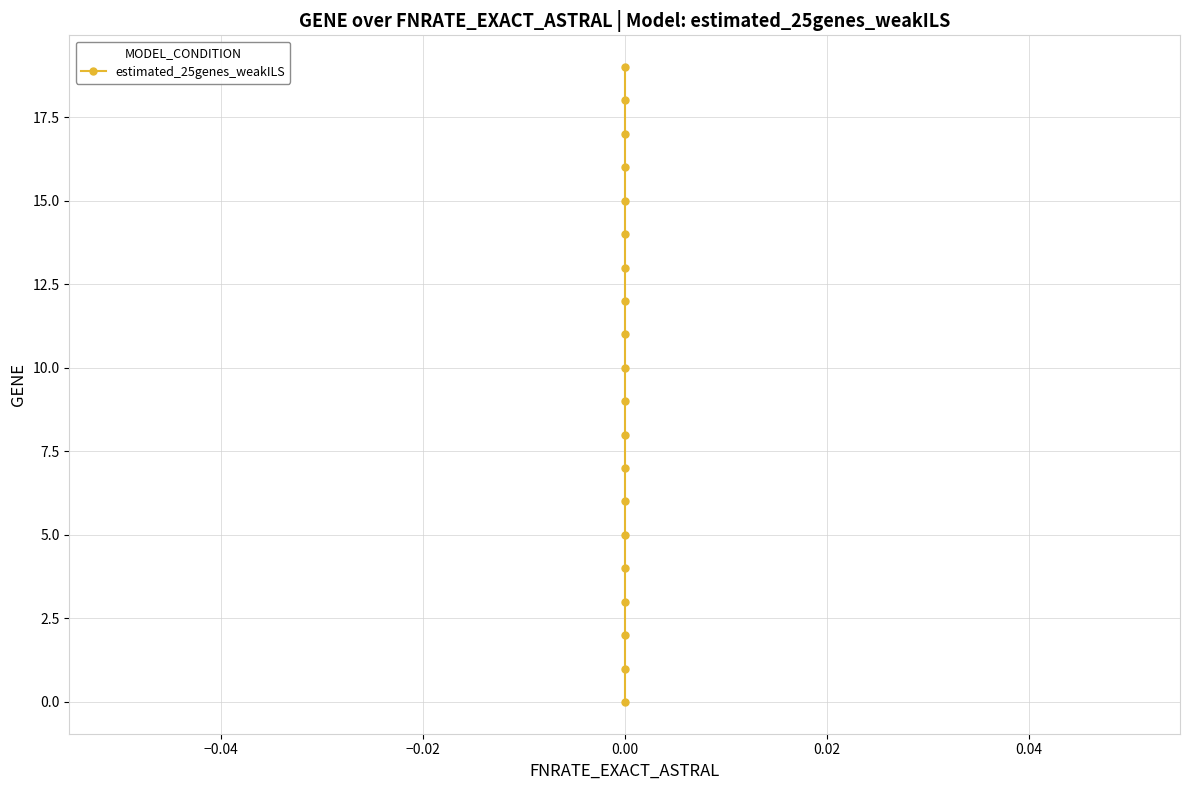

Which has a higher value, 8 or 16?

16